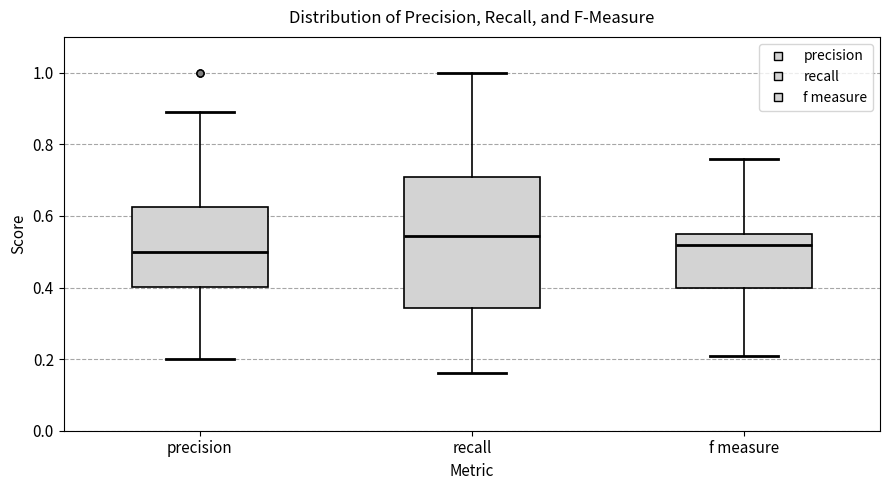

Which box is the tallest, from its lower edge to its upper edge?

recall